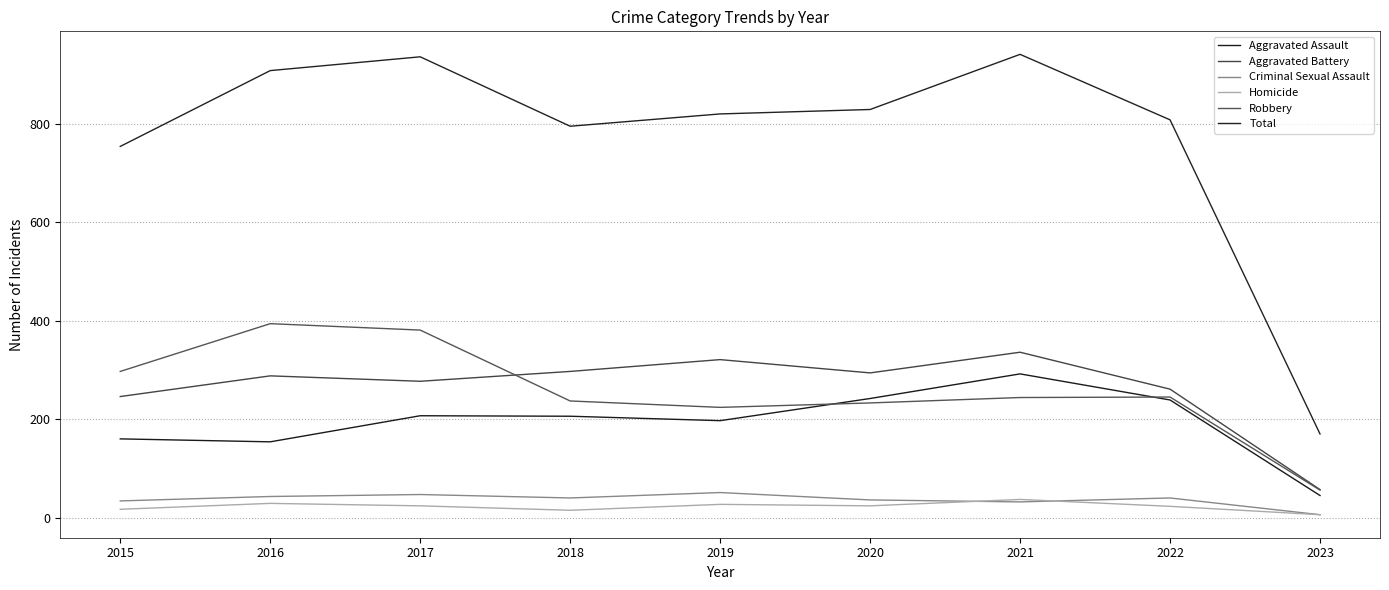

How many lines are shown in the chart?

6